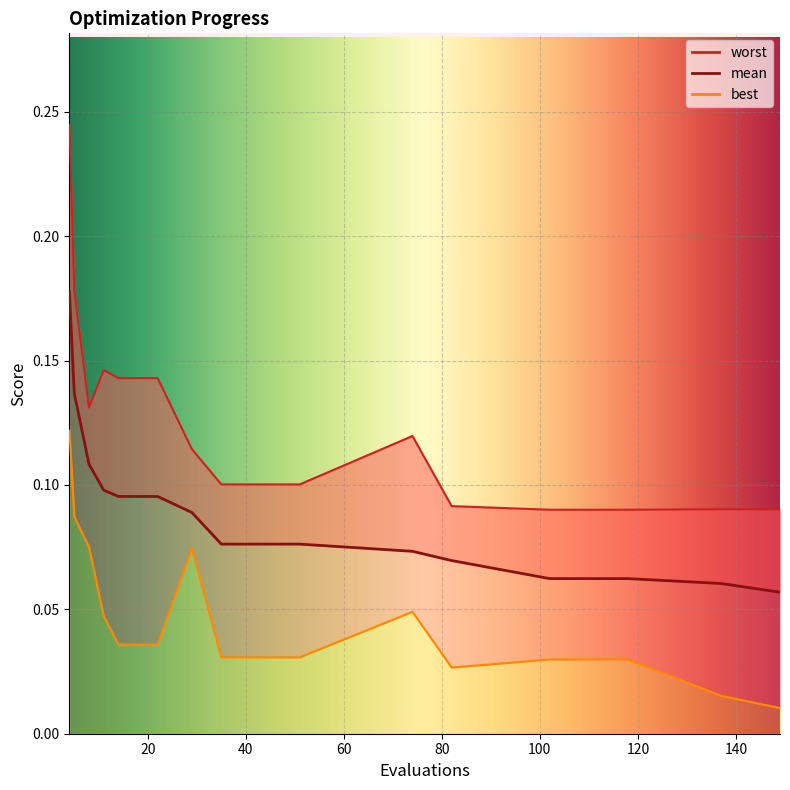

Which series changed the most between 18 and 102?

worst